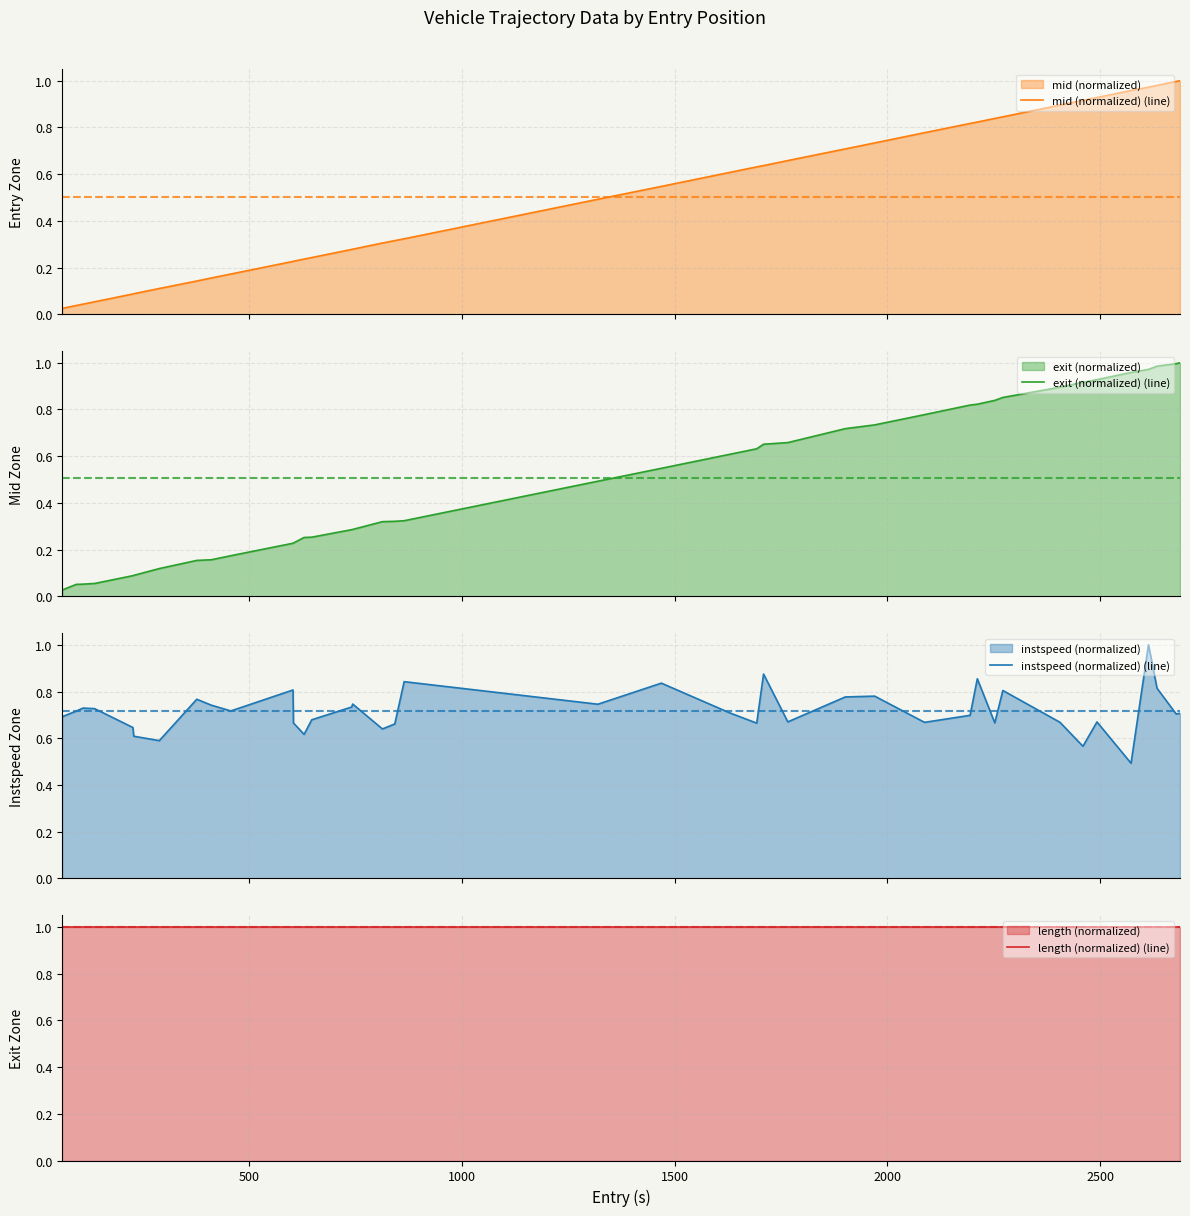

Rank the series by their maximum value, from lowest to highest.

mid (normalized) (line), exit (normalized) (line), instspeed (normalized) (line), length (normalized) (line)